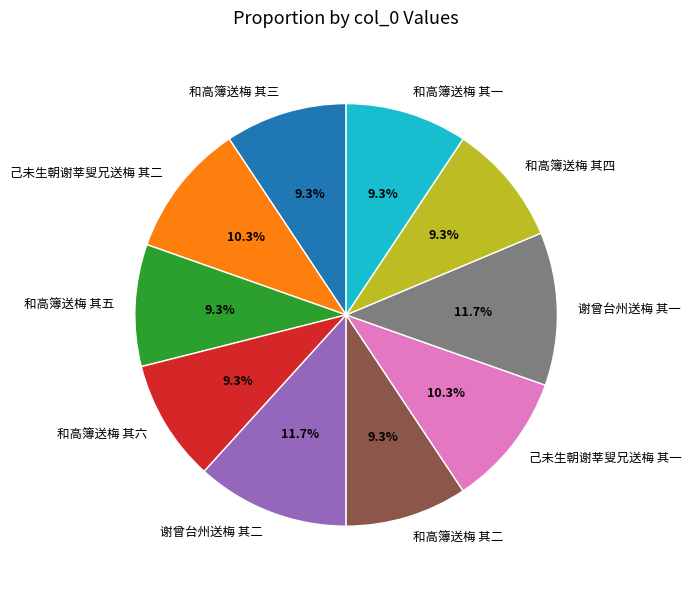

What percentage is the 和高簿送梅 其二 slice, to the nearest percent?

9%